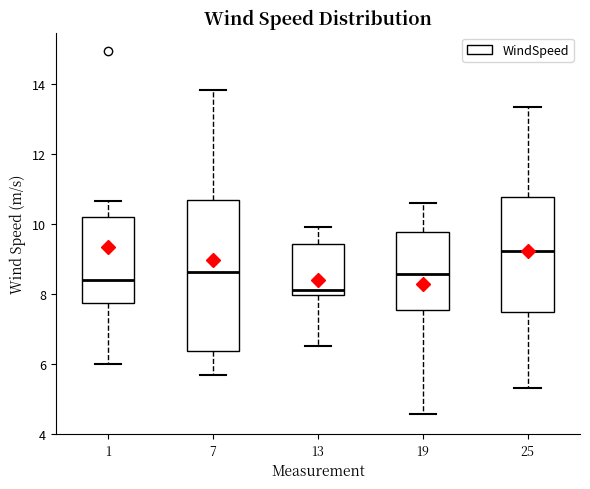

Reading left to right, read every box against the y-axis: the position of its median line, the range the box covers, and the ends of its whiskers. The values are not printed on the chart, so give them approximately, as read against the axis.

1: median 8.4, box 7.8 to 10.2, whiskers 6.0 to 10.6
7: median 8.6, box 6.4 to 10.6, whiskers 5.8 to 13.8
13: median 8.2, box 8.0 to 9.4, whiskers 6.6 to 10.0
19: median 8.6, box 7.6 to 9.8, whiskers 4.6 to 10.6
25: median 9.2, box 7.6 to 10.8, whiskers 5.4 to 13.4